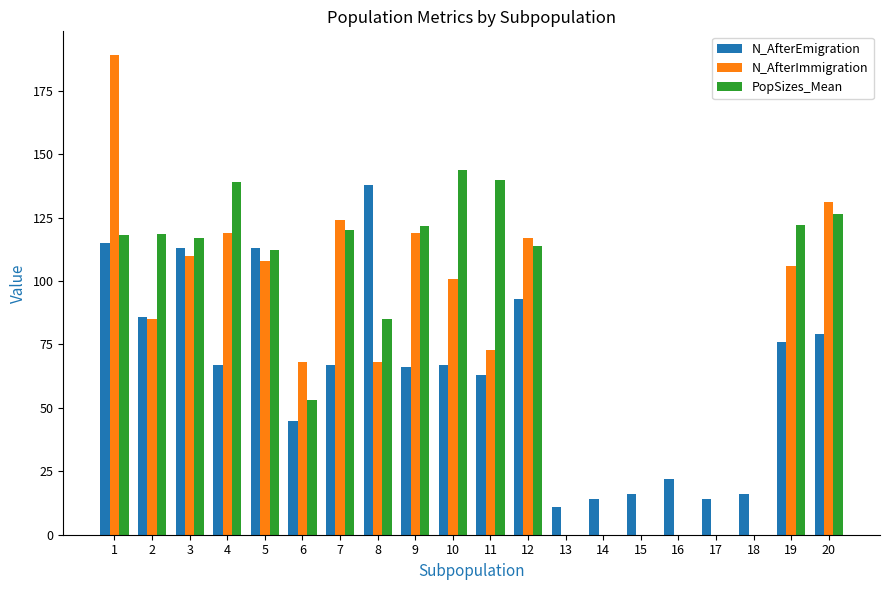

How many categories are shown in the chart?

20